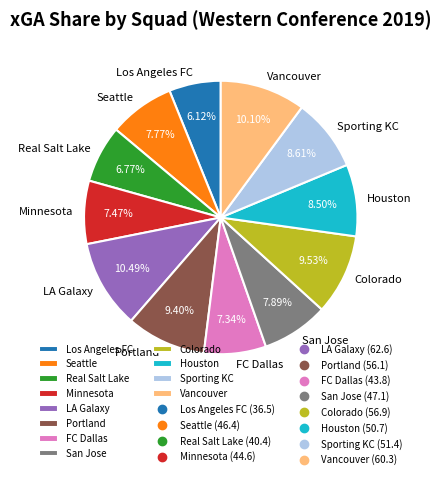

How much of the chart is everything except Colorado?

90.5%